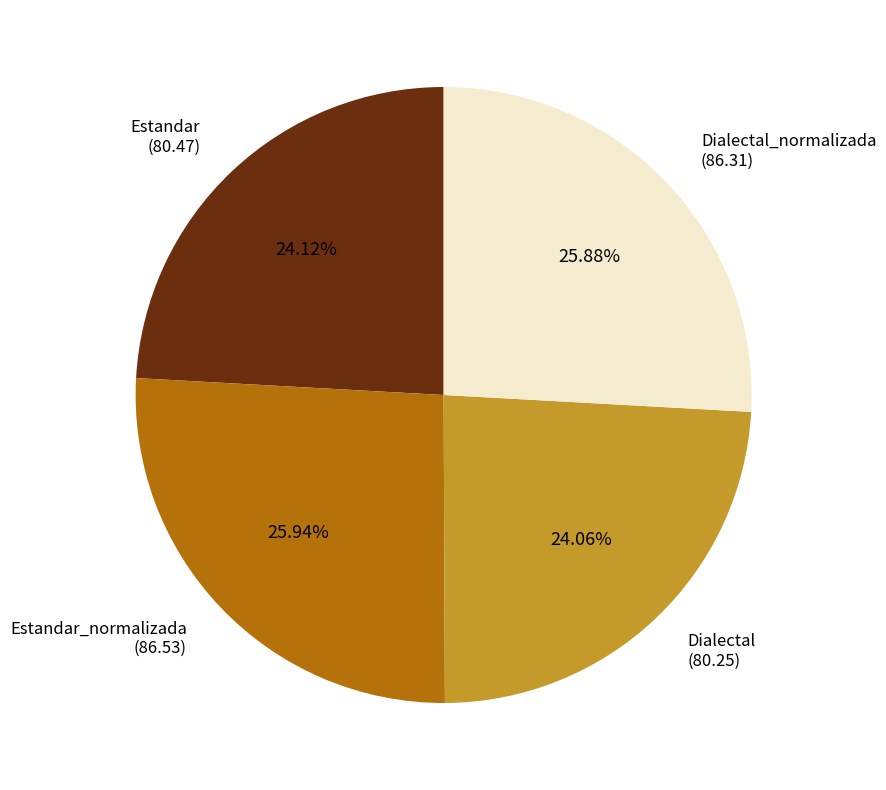

To the nearest percent, what is the average slice percentage?

25%